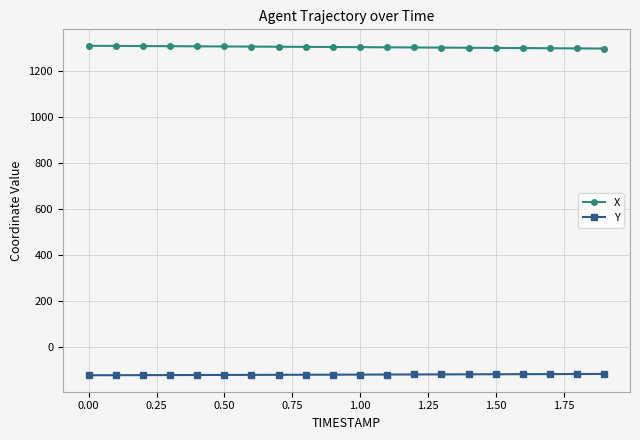

What is the value of the Y point at the 4th from the left?

-120.1